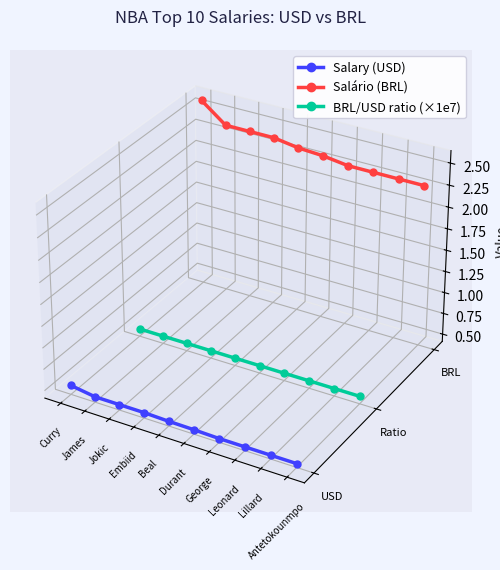

True or false: Salário (BRL) has more than 2 points higher than both neighbors.

False